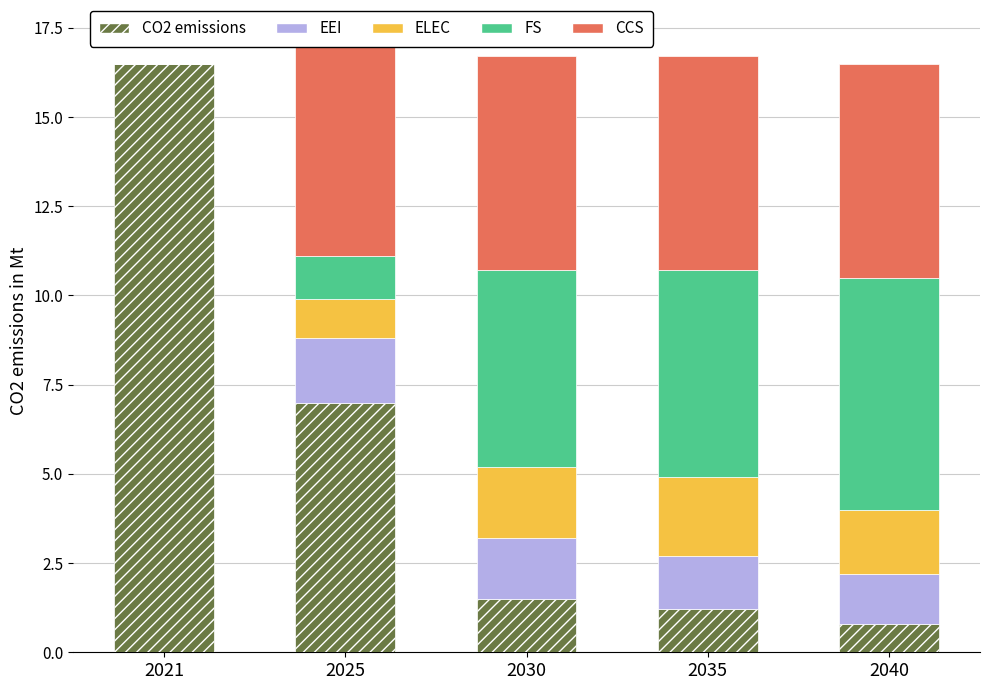

Reading left to right, what are all the values shown in this chart?

CO2 emissions: 16.5	7.0	1.5	1.2	0.8
EEI: 0.0	1.8	1.7	1.5	1.4
ELEC: 0.0	1.1	2.0	2.2	1.8
FS: 0.0	1.2	5.5	5.8	6.5
CCS: 0.0	6.0	6.0	6.0	6.0